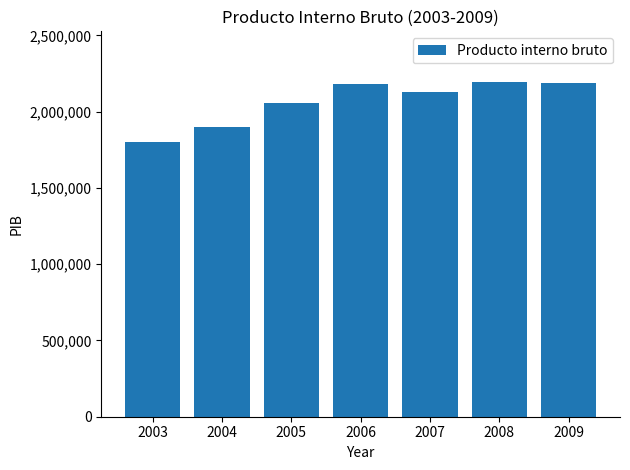

Read the value at 2004, to the nearest 50.

1899100